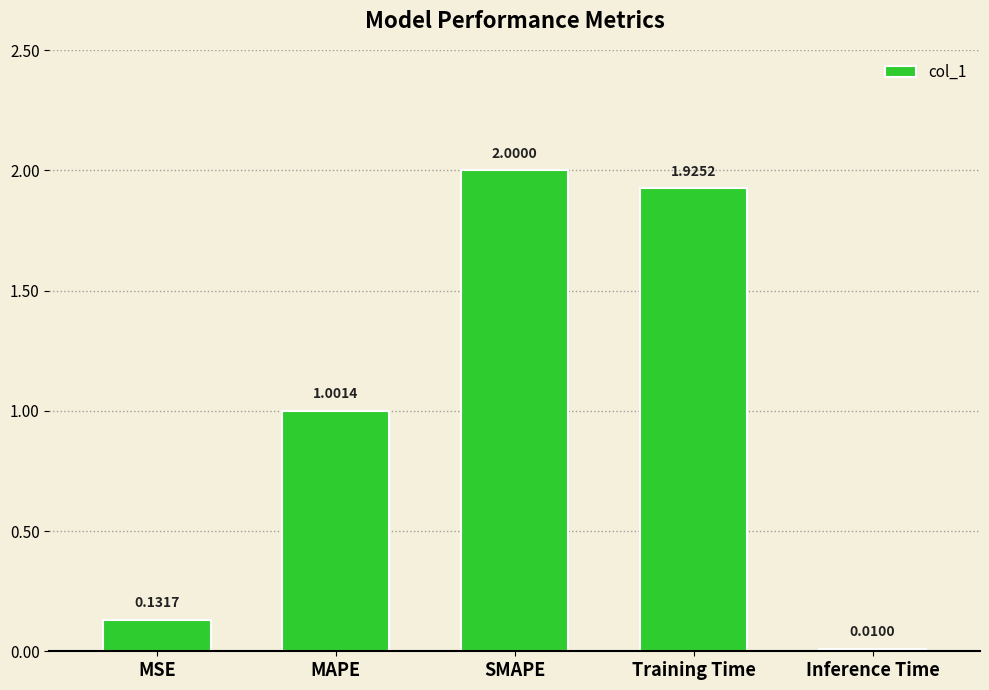

How many bars are there in total?

5